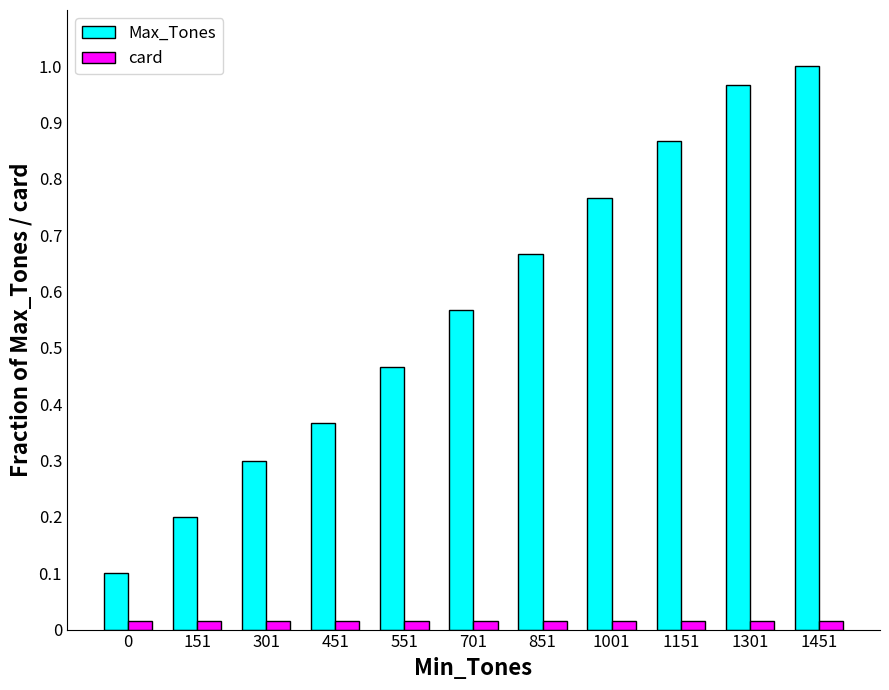

Which series has the widest spread of values?

Max_Tones